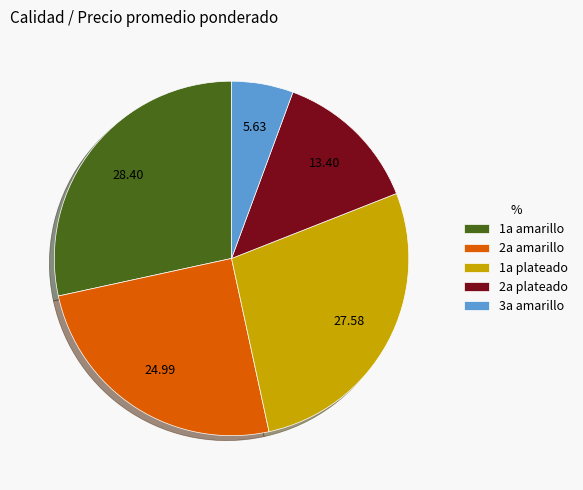

How many segments does this pie chart have?

5